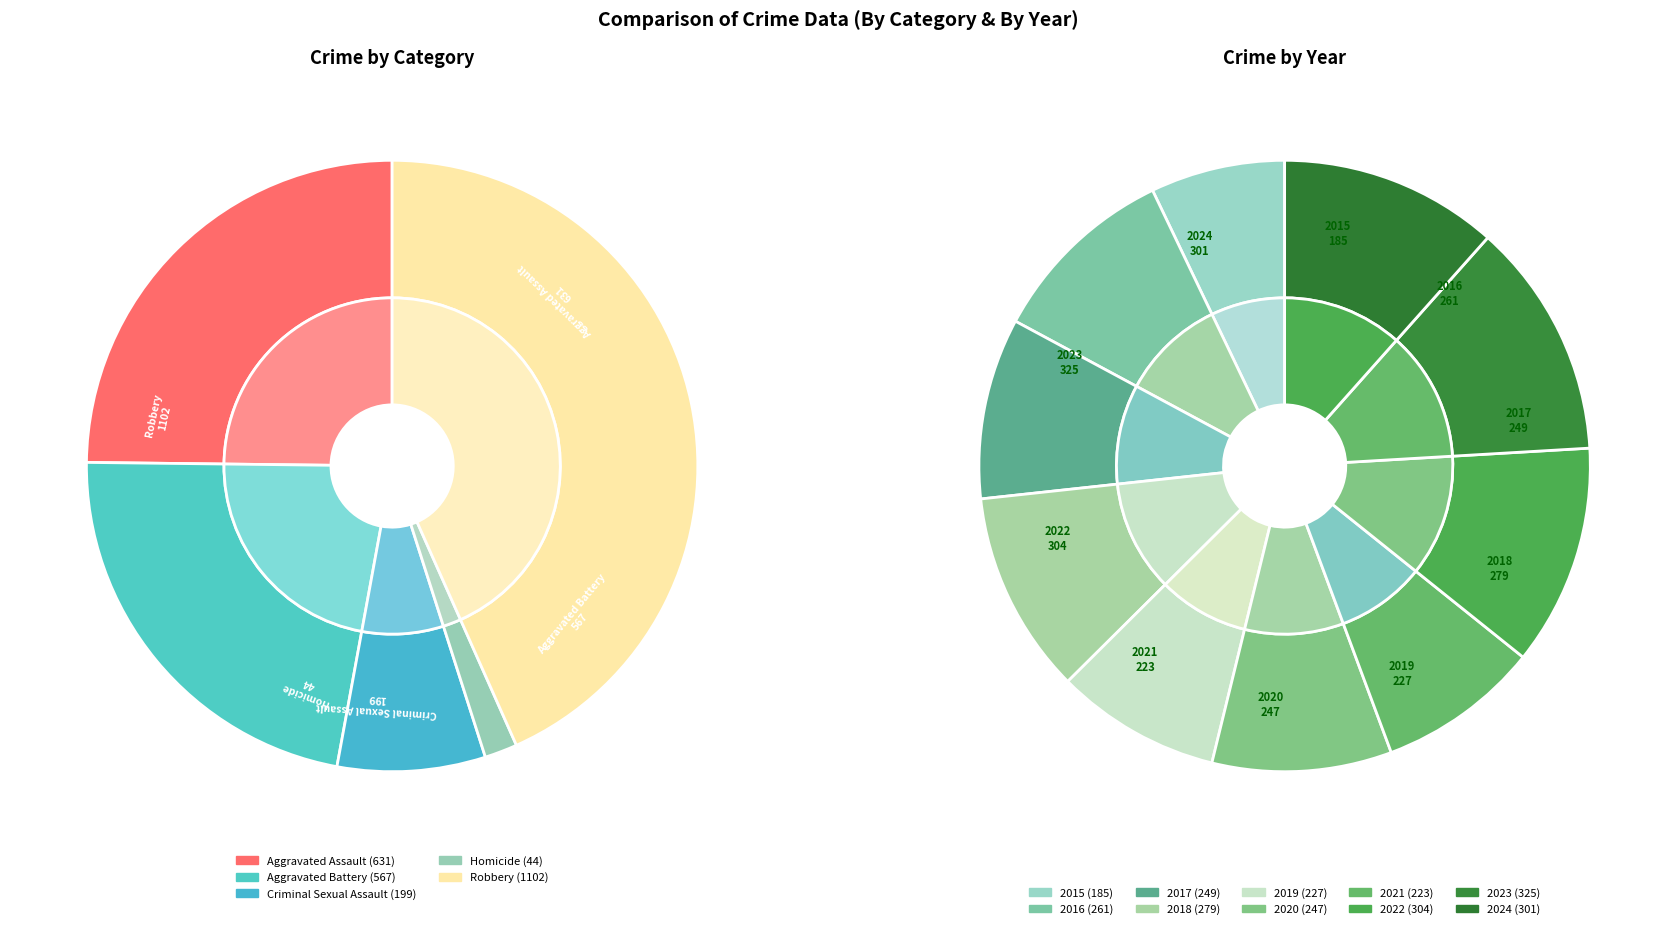

How many segments does this pie chart have?

10